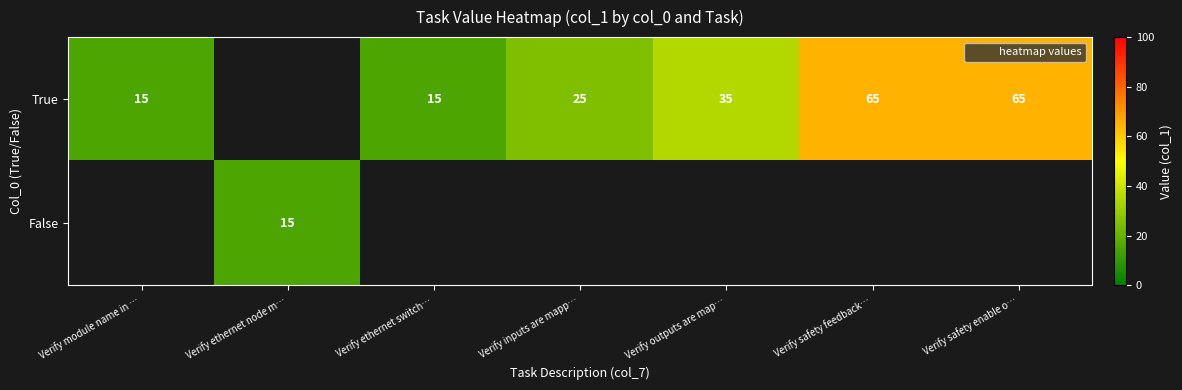

What is the difference between the True values at Verify module name in … and Verify outputs are map…?

20